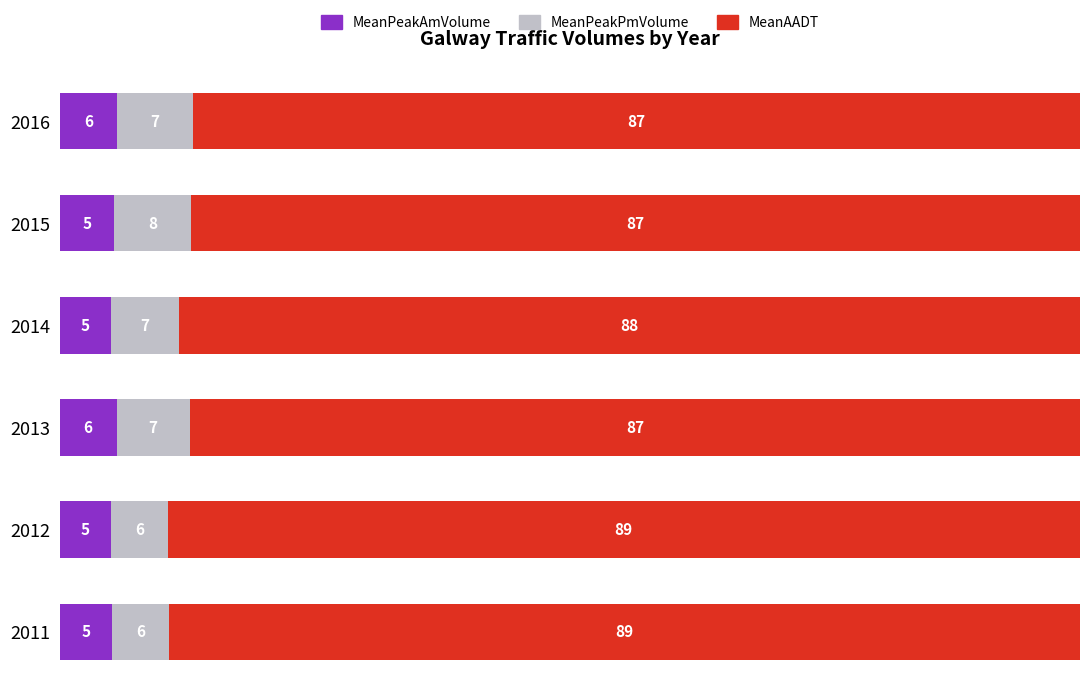

At which label does MeanPeakAmVolume reach its peak?

2016